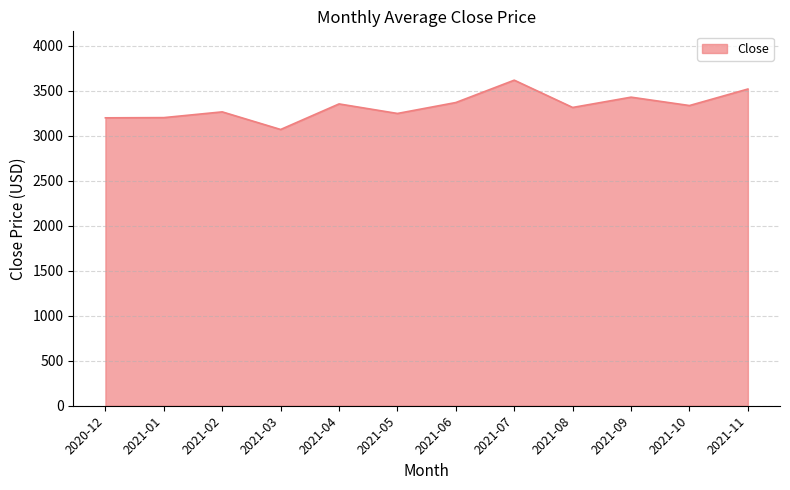

True or false: the data has more than 2 interior local peaks.

True